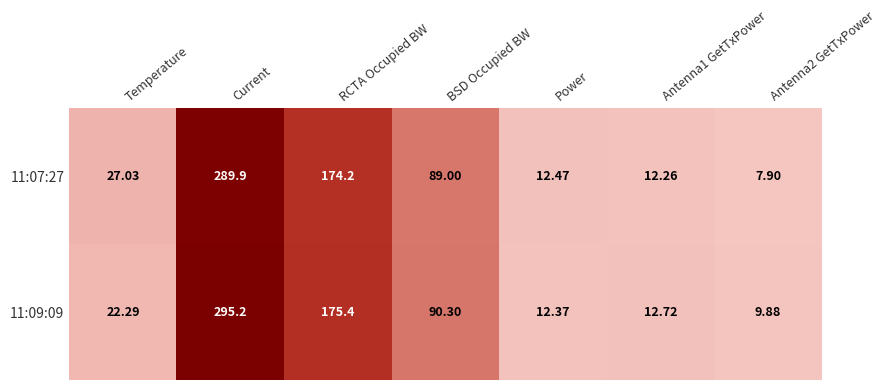

Which category has the highest value in the 11:09:09 series?

Current